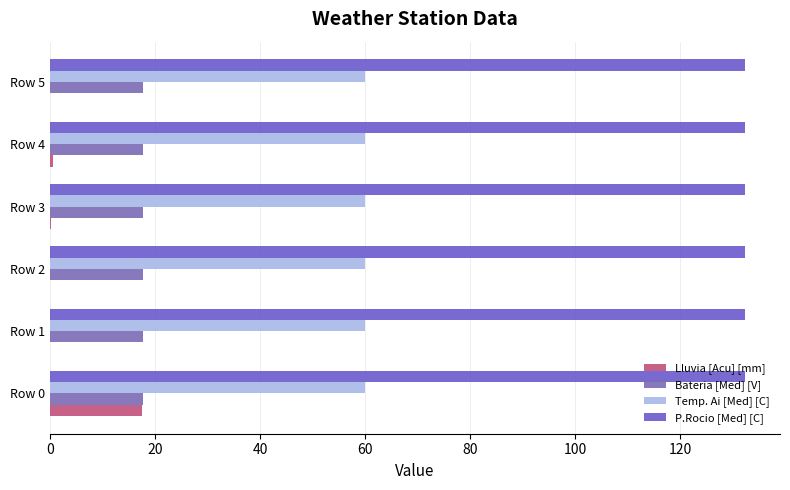

Which series has the largest total across all categories?

P.Rocio [Med] [C]